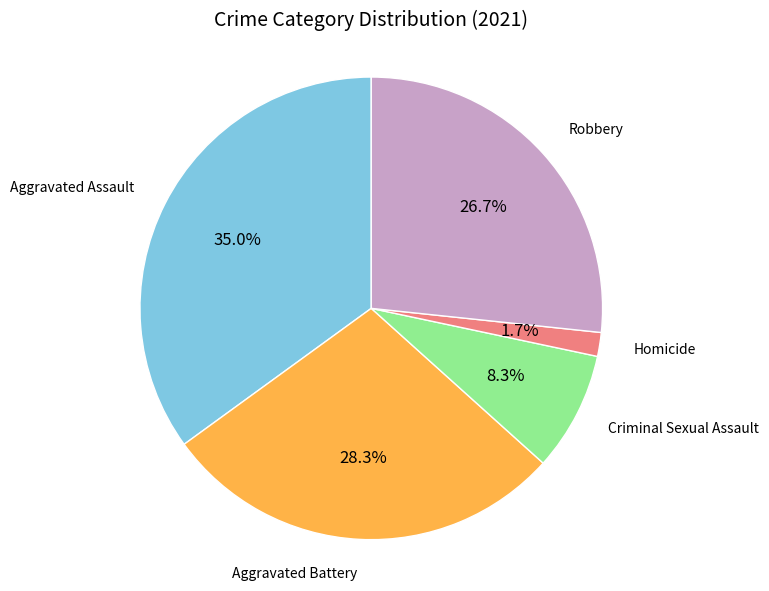

Does any single category account for the majority?

No